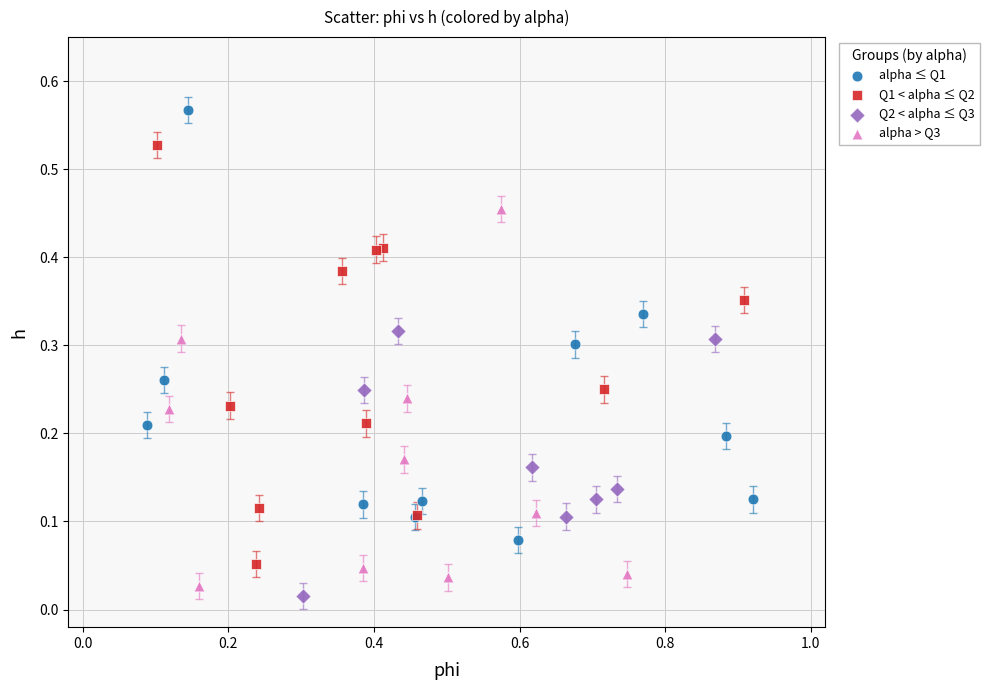

Which series contains the lowest Y value?

Q2 < alpha ≤ Q3